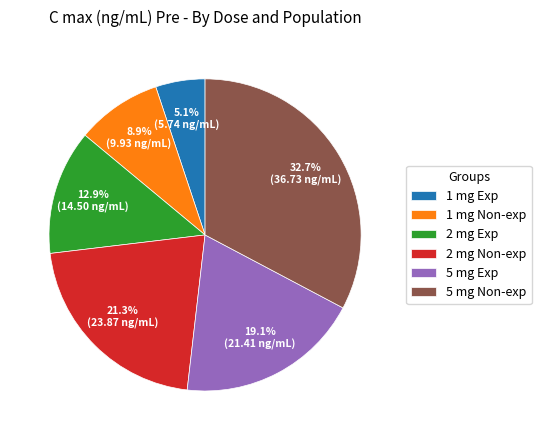

Count the number of slices in the pie.

6